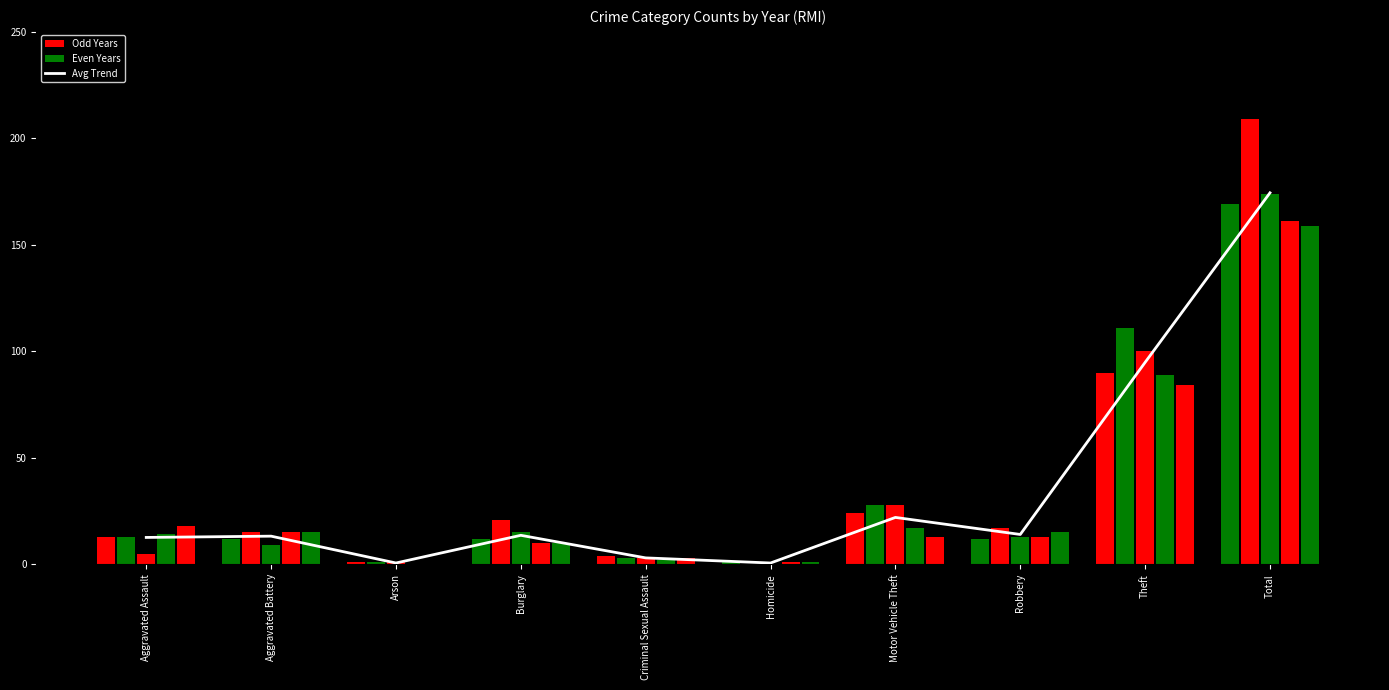

At which label does the data first exceed 13?

Aggravated Battery